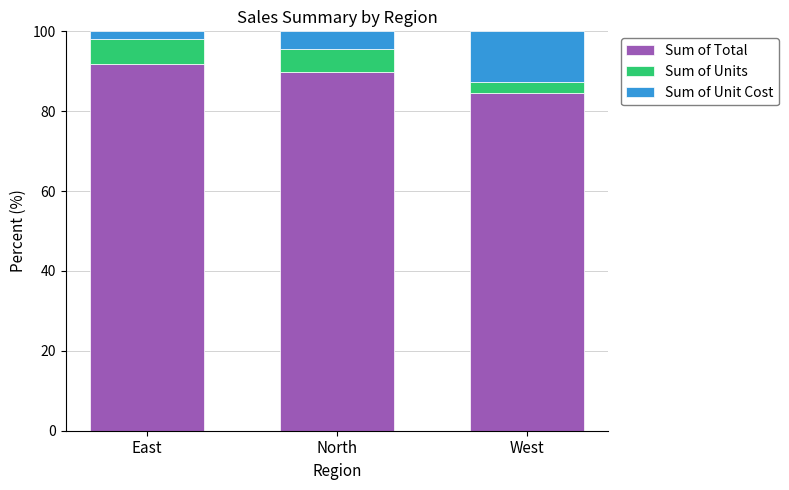

What is the average value of the Sum of Total series?

88.7